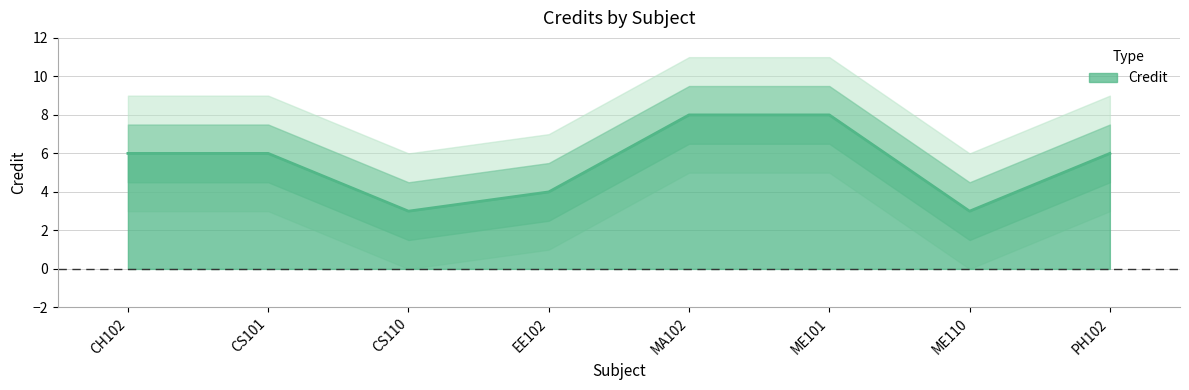

How many interior local valleys (lower than both neighbors) does the data have?

2